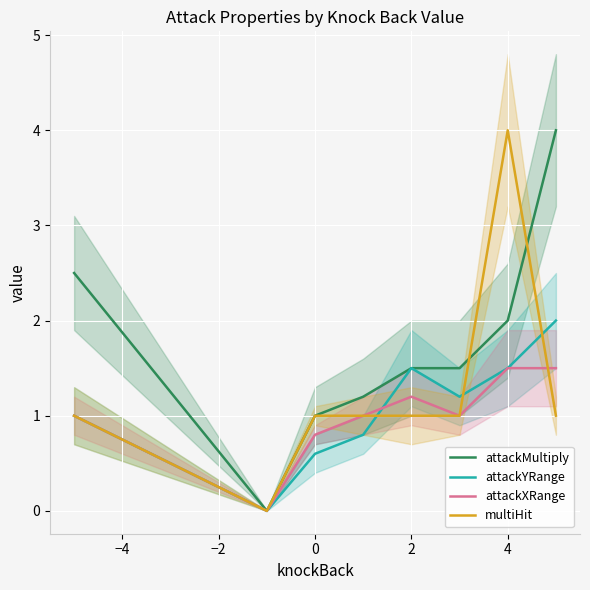

Reading left to right, list all the values displayed in this chart.

attackMultiply: 2.5	0.0	1.0	1.2	1.5	1.5	2.0	4.0
attackYRange: 1.0	0.0	0.6	0.8	1.5	1.2	1.5	2.0
attackXRange: 1.0	0.0	0.8	1.0	1.2	1.0	1.5	1.5
multiHit: 1.0	0.0	1.0	1.0	1.0	1.0	4.0	1.0